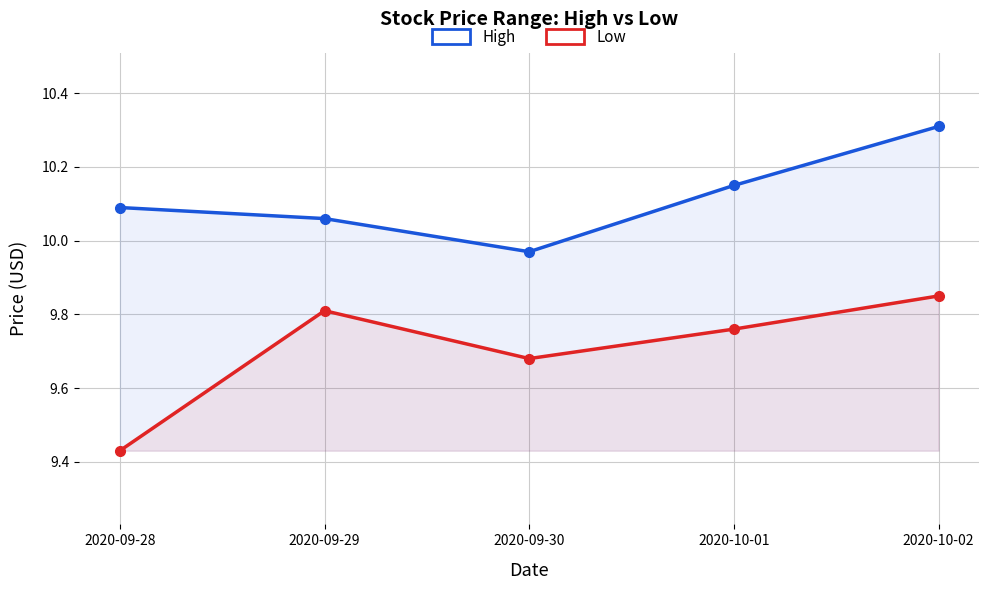

The value of Low at 2020-10-02 is 6.4. True or false?

False